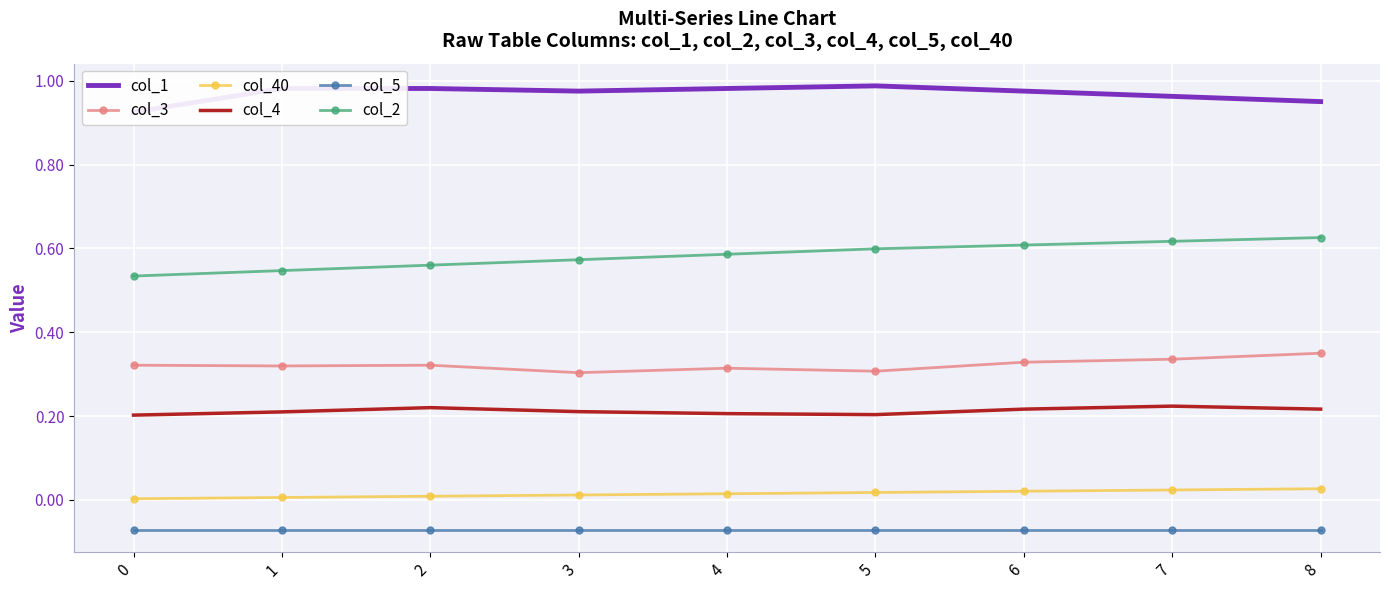

Where is col_3 nearest to the value 0?

3